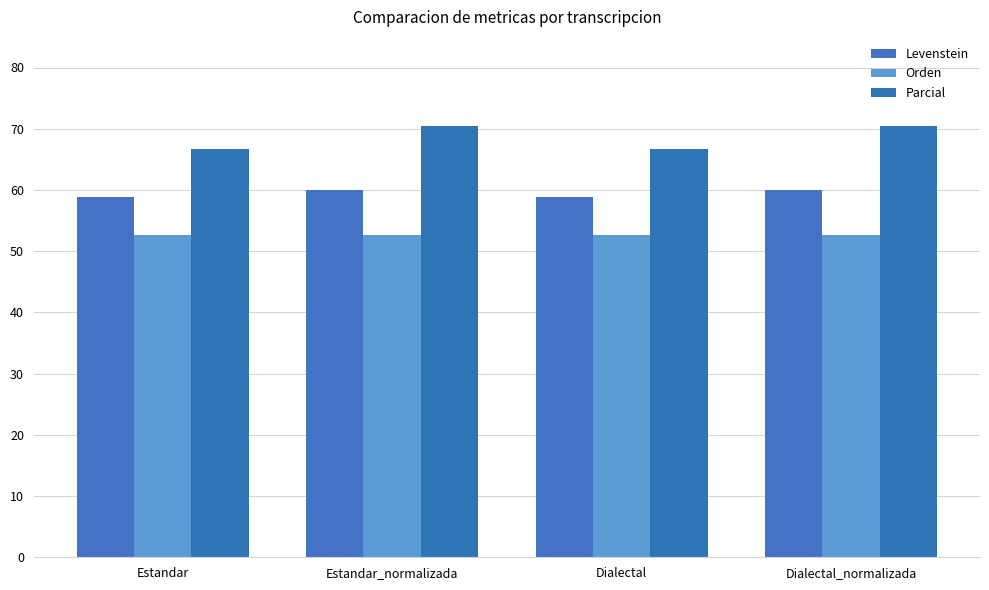

The Levenstein series shows 31.4 at Estandar_normalizada. True or false?

False